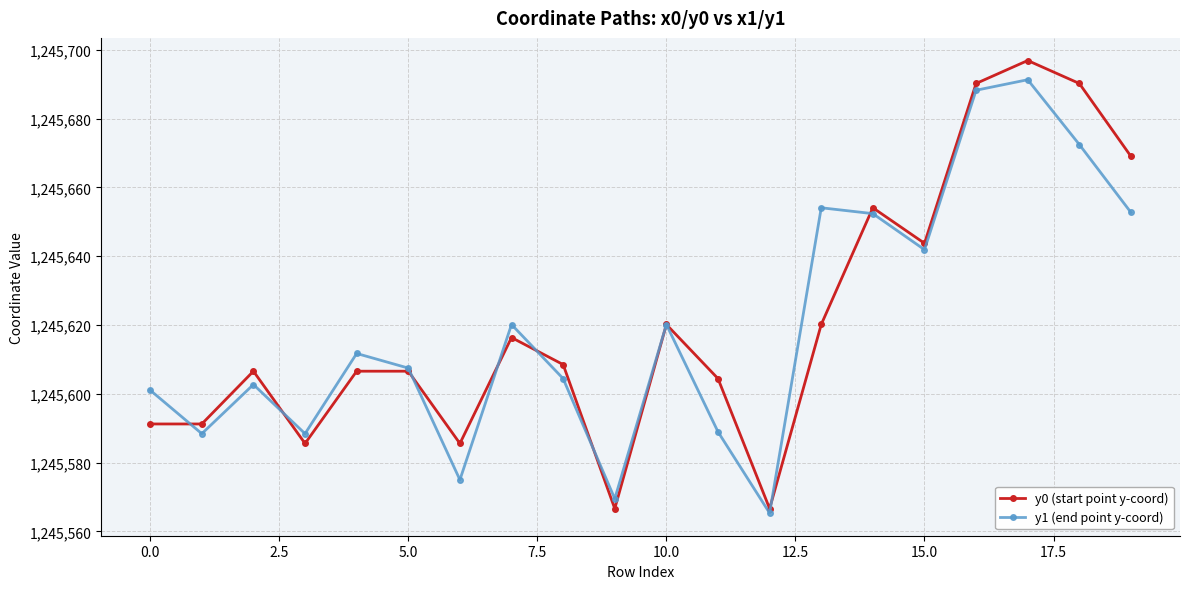

At how many categories does at least one series exceed 1245637?

7